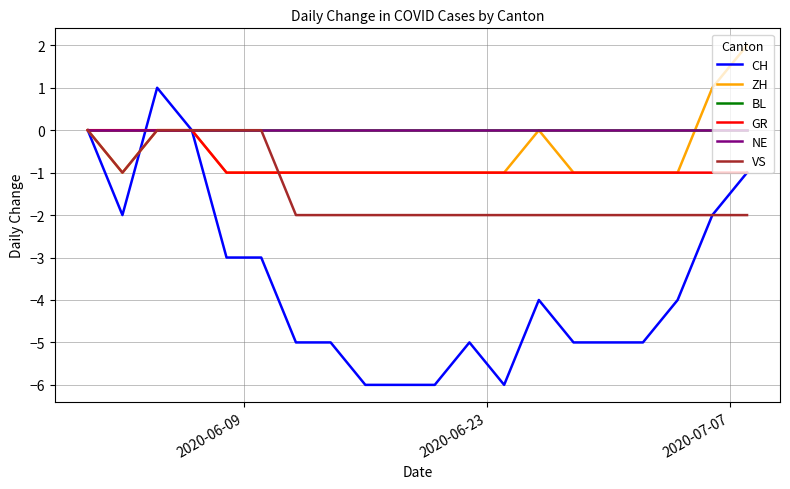

Reading left to right, transcribe all the data shown in this chart.

CH: 0	-2	1	0	-3	-3	-5	-5	-6	-6	-6	-5	-6	-4	-5	-5	-5	-4	-2	-1
ZH: 0	-1	0	0	-1	-1	-1	-1	-1	-1	-1	-1	-1	0	-1	-1	-1	-1	1	2
BL: 0	0	0	0	0	0	0	0	0	0	0	0	0	0	0	0	0	0	0	0
GR: 0	0	0	0	-1	-1	-1	-1	-1	-1	-1	-1	-1	-1	-1	-1	-1	-1	-1	-1
NE: 0	0	0	0	0	0	0	0	0	0	0	0	0	0	0	0	0	0	0	0
VS: 0	-1	0	0	0	0	-2	-2	-2	-2	-2	-2	-2	-2	-2	-2	-2	-2	-2	-2